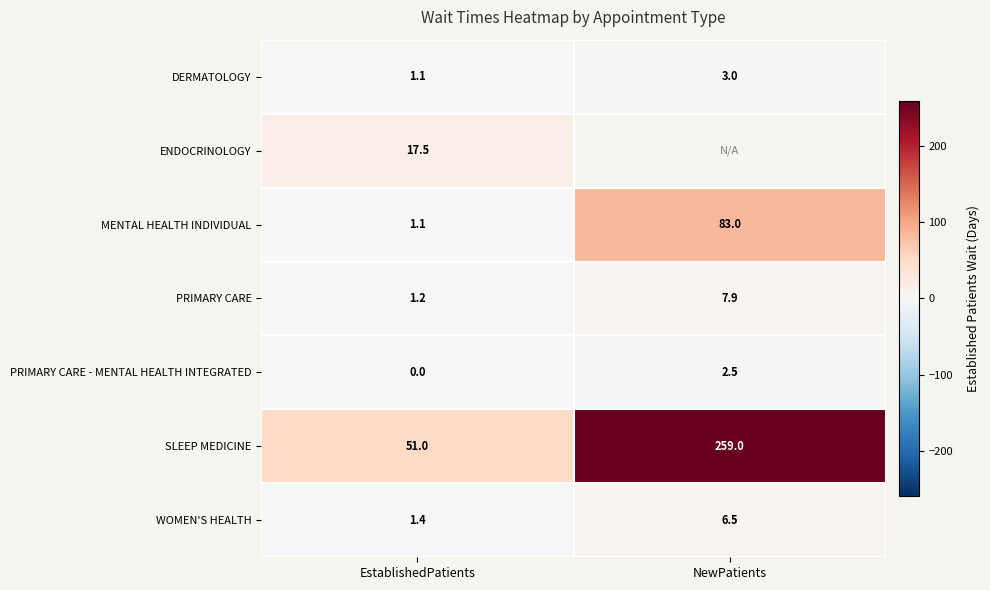

Rank the categories by SLEEP MEDICINE value from lowest to highest.

EstablishedPatients, NewPatients